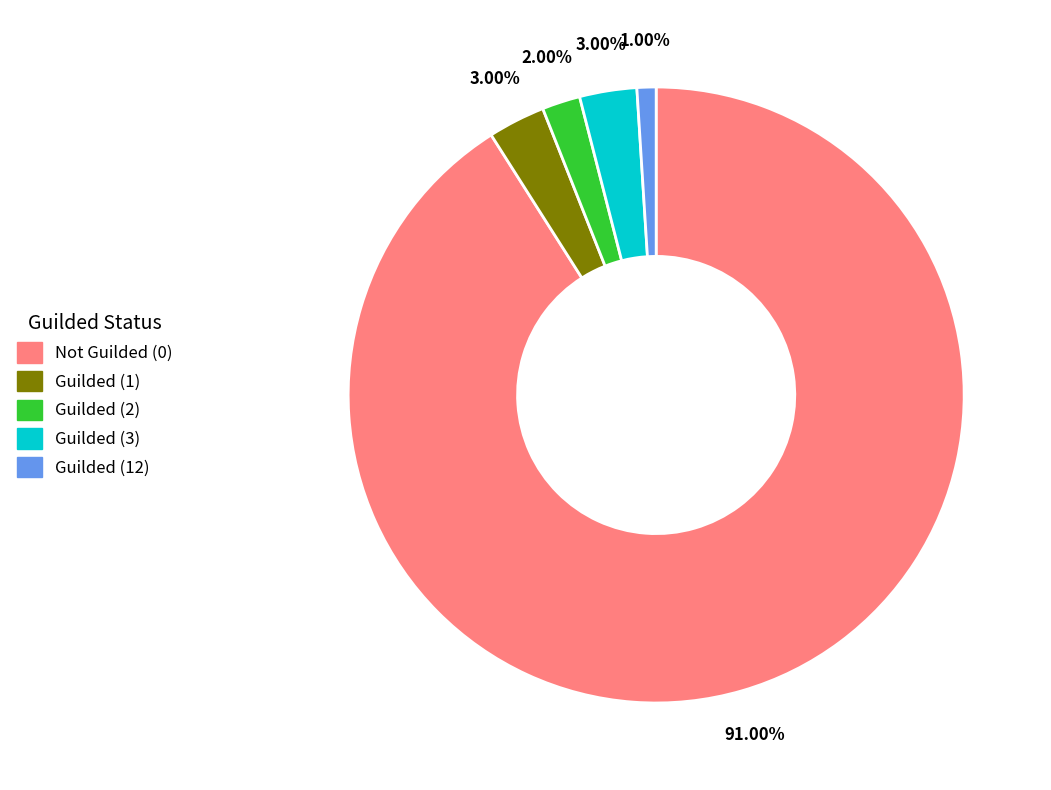

Is there a majority slice in this chart?

Yes